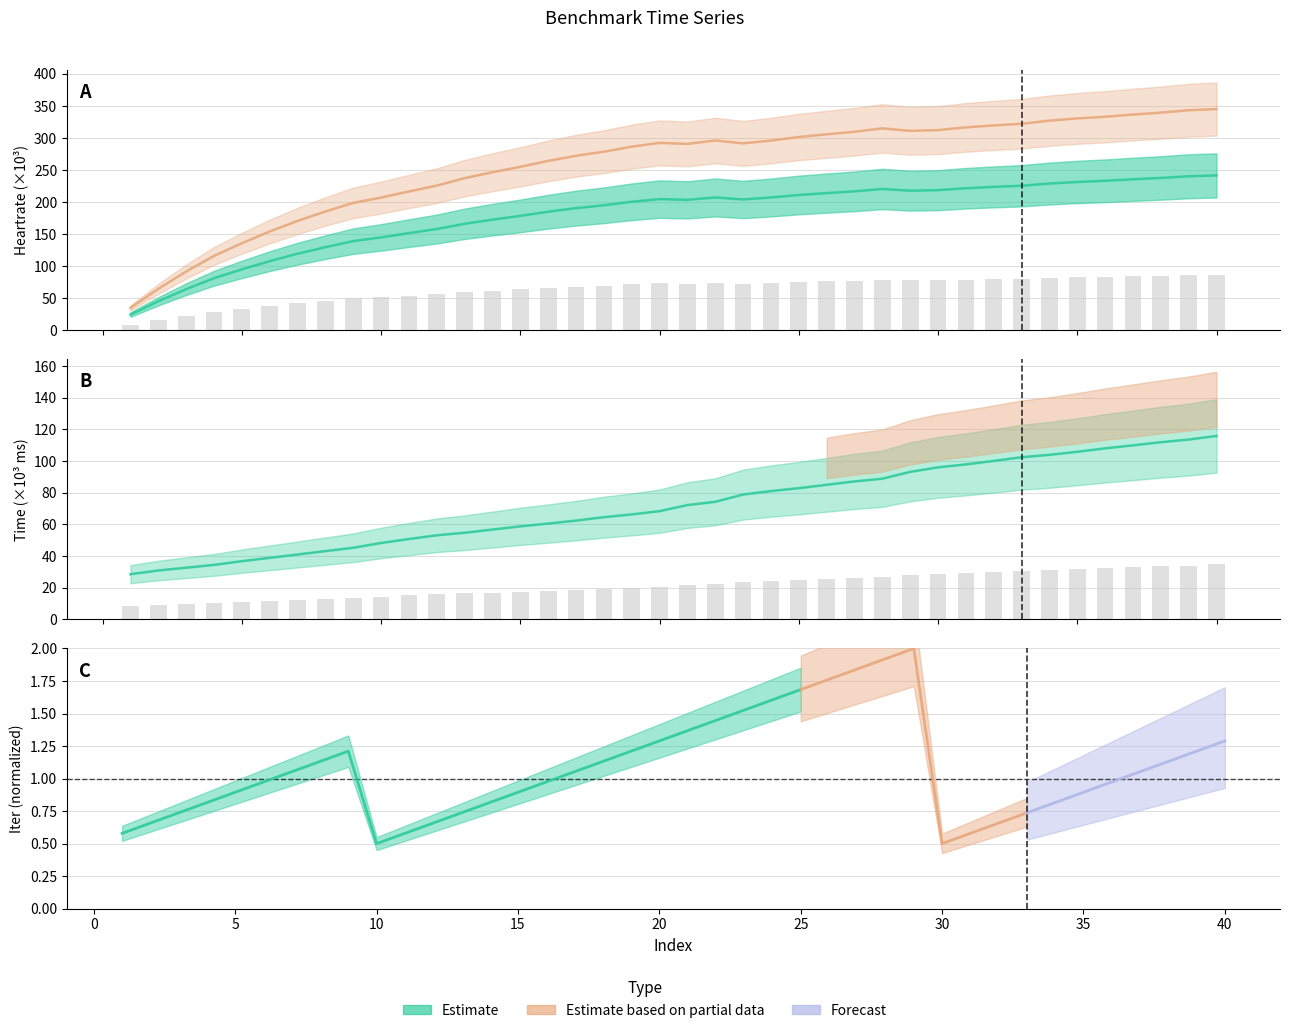

What is the difference between the highest and lowest values at 30?

142.2